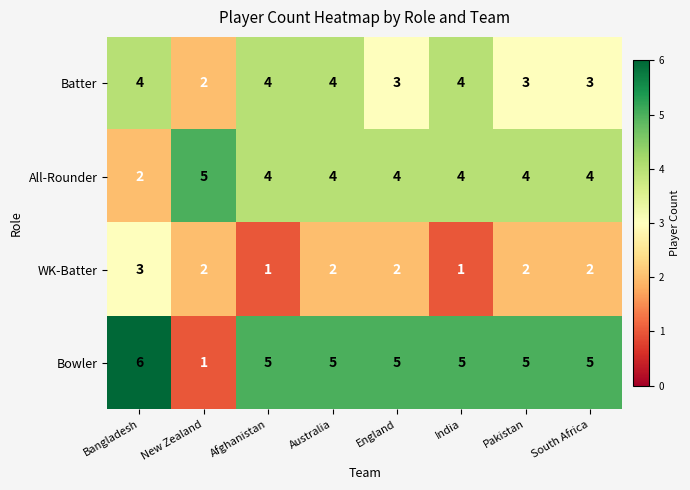

Is it true that WK-Batter equals 2 at Bangladesh?

False